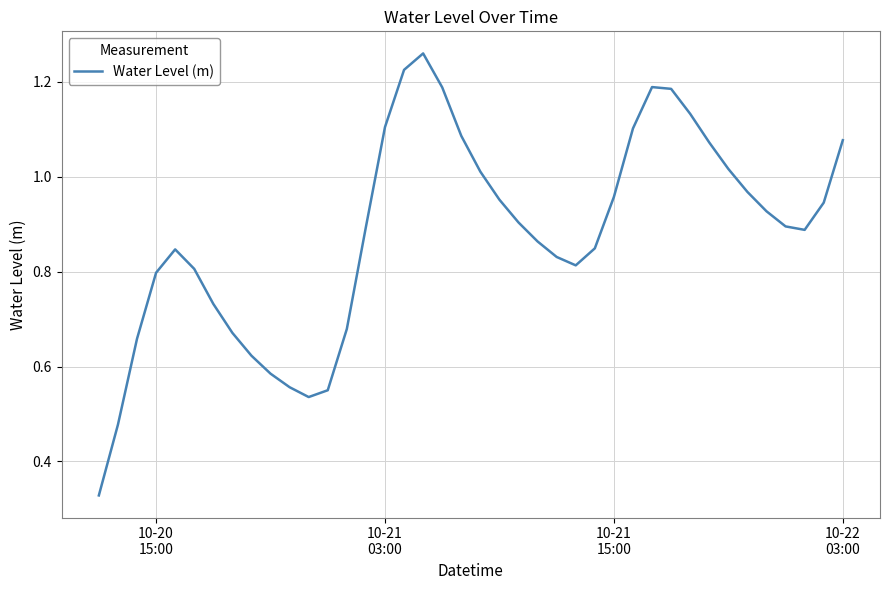

How many lines are shown in the chart?

1